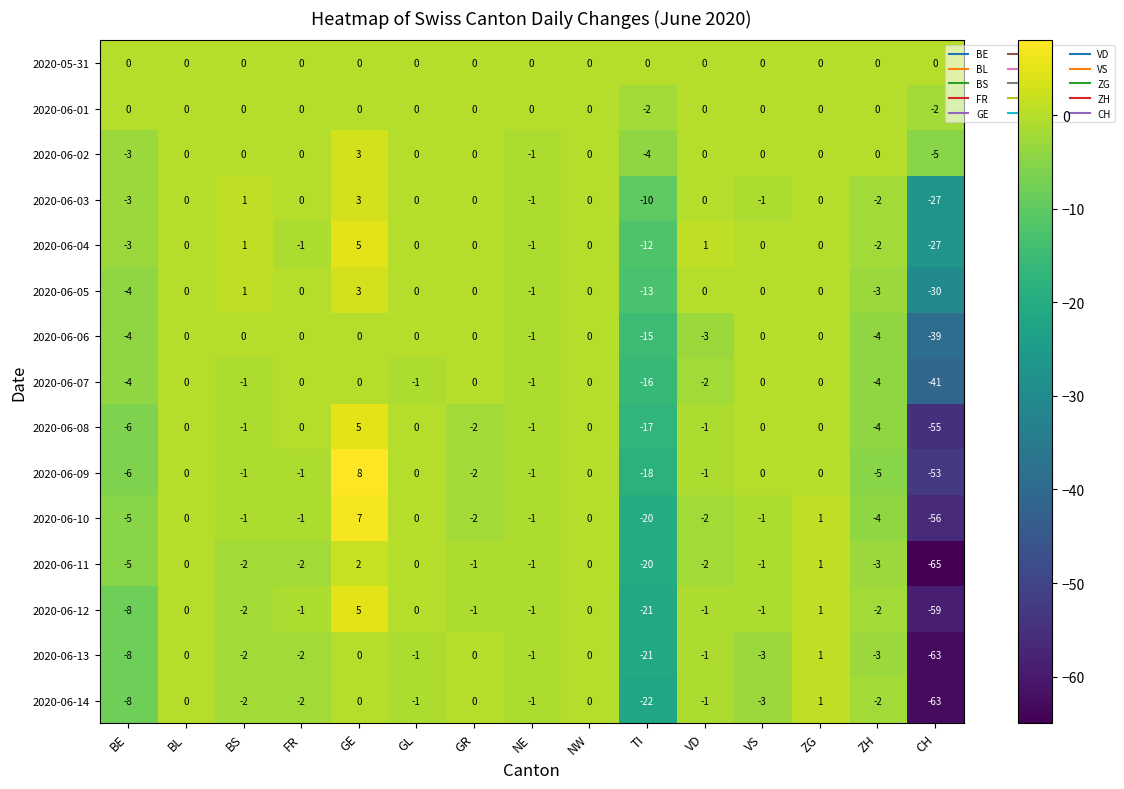

Count the number of data series in this chart.

15